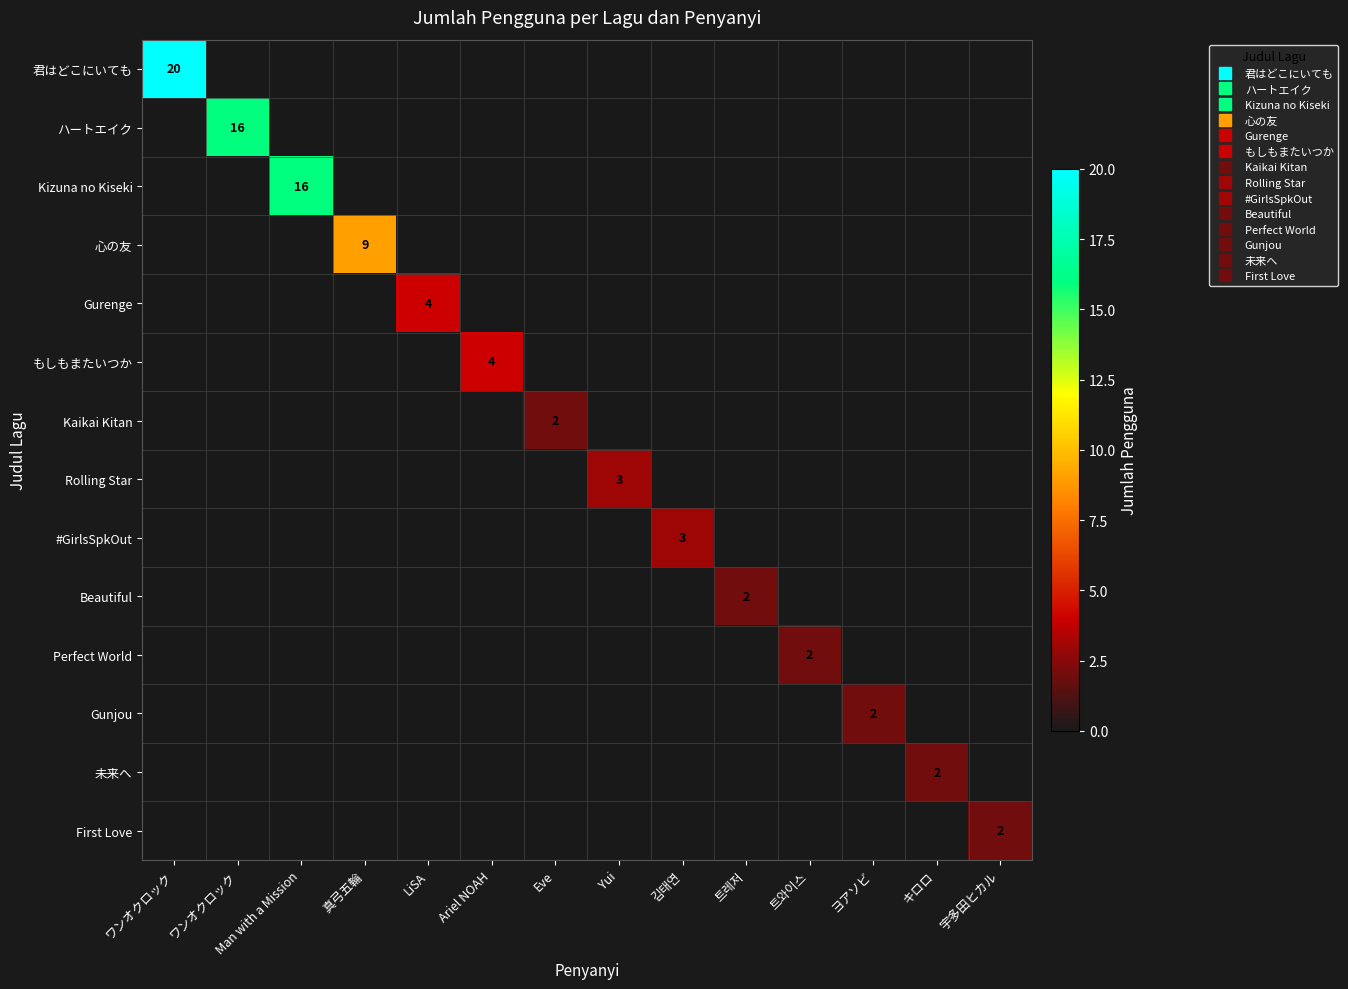

What is the spread (max minus min) of values at 真弓五輪?

9